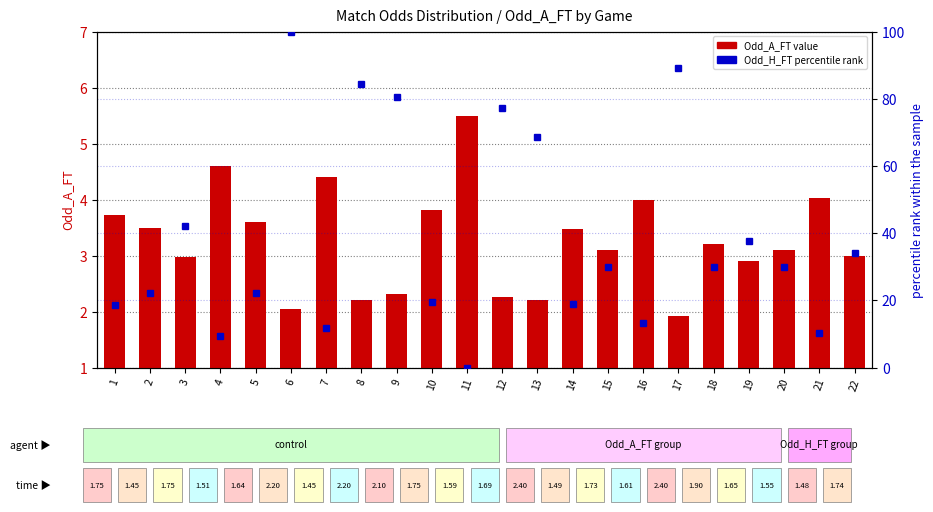

Between 19 and 9, which is larger?

19